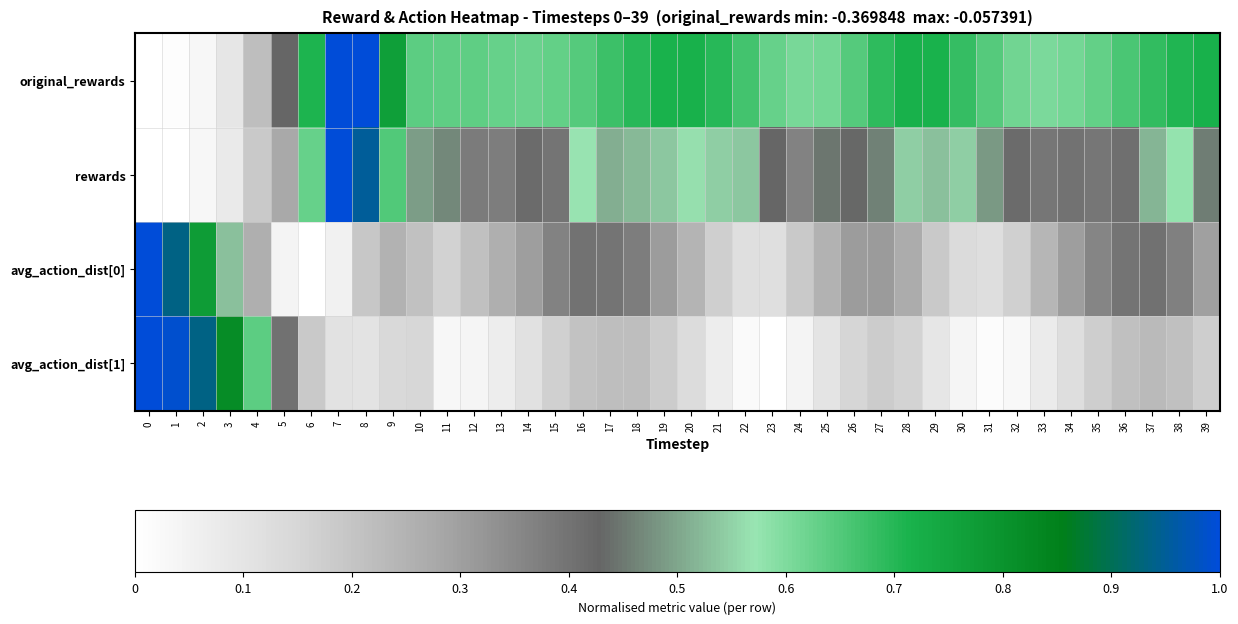

Reading left to right, list all the values displayed in this chart.

original_rewards: 0=0.0	1=0.0	2=0.0	3=0.1	4=0.2	5=0.4	6=0.7	7=1.0	8=1.0	9=0.8	10=0.6	11=0.6	12=0.6	13=0.6	14=0.6	15=0.6	16=0.6	17=0.7	18=0.7	19=0.7	20=0.7	21=0.7	22=0.7	23=0.6	24=0.6	25=0.6	26=0.6	27=0.7	28=0.7	29=0.7	30=0.7	31=0.6	32=0.6	33=0.6	34=0.6	35=0.6	36=0.7	37=0.7	38=0.7	39=0.7
rewards: 0=0.0	1=0.0	2=0.0	3=0.1	4=0.2	5=0.3	6=0.6	7=1.0	8=1.0	9=0.6	10=0.5	11=0.5	12=0.4	13=0.4	14=0.4	15=0.4	16=0.6	17=0.5	18=0.5	19=0.5	20=0.6	21=0.5	22=0.5	23=0.4	24=0.4	25=0.4	26=0.4	27=0.5	28=0.5	29=0.5	30=0.5	31=0.5	32=0.4	33=0.4	34=0.4	35=0.4	36=0.4	37=0.5	38=0.6	39=0.5
avg_action_dist[0]: 0=1.0	1=0.9	2=0.8	3=0.5	4=0.3	5=0.0	6=0.0	7=0.1	8=0.2	9=0.3	10=0.2	11=0.2	12=0.2	13=0.3	14=0.3	15=0.4	16=0.4	17=0.4	18=0.4	19=0.3	20=0.2	21=0.2	22=0.1	23=0.1	24=0.2	25=0.3	26=0.3	27=0.3	28=0.3	29=0.2	30=0.1	31=0.1	32=0.2	33=0.2	34=0.3	35=0.4	36=0.4	37=0.4	38=0.4	39=0.3
avg_action_dist[1]: 0=1.0	1=1.0	2=0.9	3=0.8	4=0.6	5=0.4	6=0.2	7=0.1	8=0.1	9=0.1	10=0.1	11=0.0	12=0.0	13=0.1	14=0.1	15=0.2	16=0.2	17=0.2	18=0.2	19=0.2	20=0.1	21=0.1	22=0.0	23=0.0	24=0.0	25=0.1	26=0.2	27=0.2	28=0.2	29=0.1	30=0.0	31=0.0	32=0.0	33=0.1	34=0.1	35=0.2	36=0.2	37=0.2	38=0.2	39=0.2